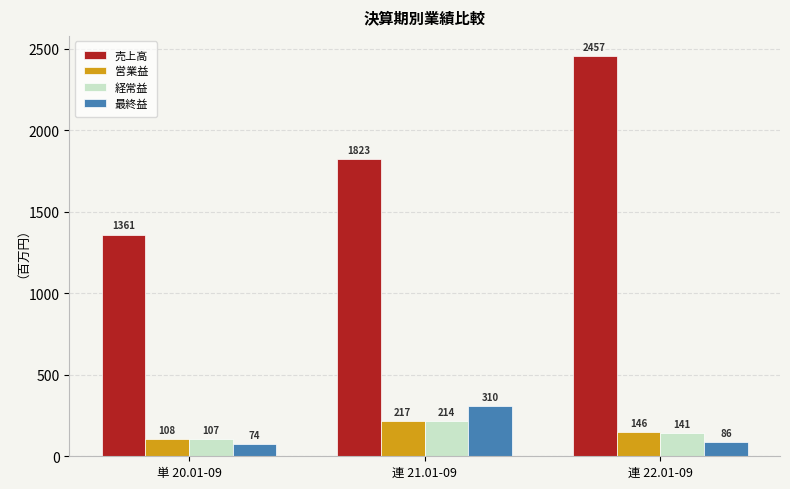

What are all the series names shown in the legend?

売上高, 営業益, 経常益, 最終益